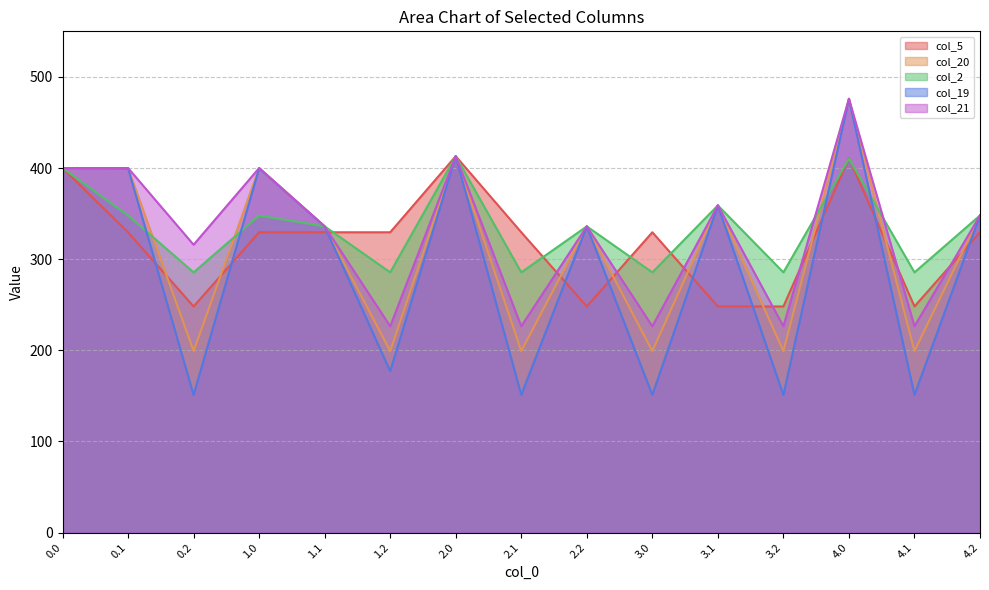

Reading left to right, list all the values displayed in this chart.

col_5: 0.0=400.0	0.1=329.5	0.2=248.1	1.0=329.5	1.1=329.5	1.2=329.5	2.0=413.0	2.1=329.5	2.2=248.1	3.0=329.5	3.1=248.1	3.2=248.1	4.0=410.8	4.1=248.1	4.2=329.5
col_20: 0.0=400.0	0.1=400.0	0.2=199.2	1.0=400.0	1.1=336.0	1.2=199.2	2.0=413.0	2.1=199.2	2.2=336.0	3.0=199.2	3.1=359.0	3.2=199.2	4.0=476.0	4.1=199.2	4.2=348.0
col_2: 0.0=400.0	0.1=347.9	0.2=285.5	1.0=347.9	1.1=336.0	1.2=285.5	2.0=413.0	2.1=285.5	2.2=336.0	3.0=285.5	3.1=359.0	3.2=285.5	4.0=410.3	4.1=285.5	4.2=348.0
col_19: 0.0=400.0	0.1=399.7	0.2=151.1	1.0=399.7	1.1=336.0	1.2=177.2	2.0=413.0	2.1=151.1	2.2=336.0	3.0=151.1	3.1=359.0	3.2=151.1	4.0=476.0	4.1=151.1	4.2=348.0
col_21: 0.0=400.0	0.1=400.0	0.2=315.9	1.0=400.0	1.1=336.0	1.2=226.4	2.0=413.0	2.1=226.4	2.2=336.0	3.0=226.4	3.1=359.0	3.2=226.4	4.0=476.0	4.1=226.4	4.2=348.0